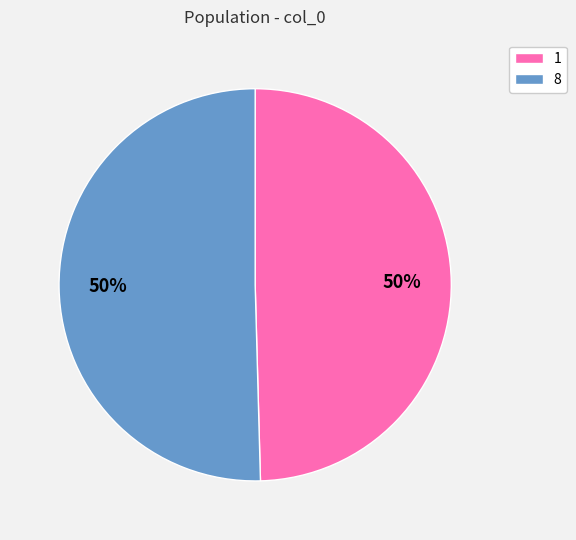

True or false: 8 accounts for 61% of the total.

False